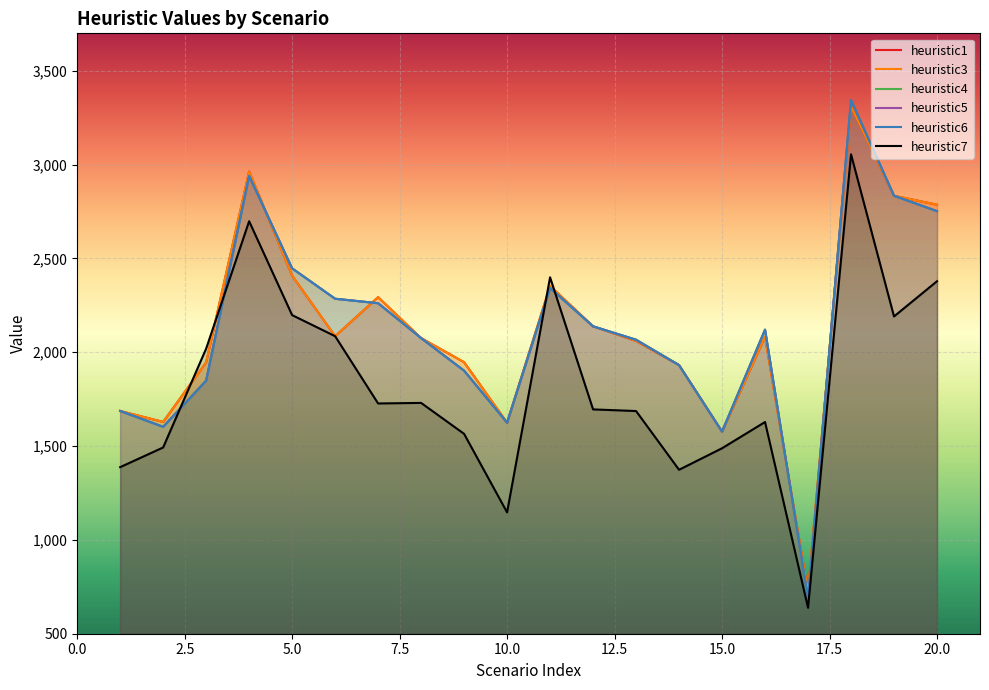

Reading left to right, extract all data points from this chart.

heuristic1: 1687.2	1628.8	1946.5	2963.9	2408.4	2085.8	2293.7	2075.6	1947.2	1624.6	2353.4	2138.3	2060.2	1931.6	1577.2	2081.8	722.2	3310.2	2834.2	2786.8
heuristic3: 1687.2	1628.8	1946.5	2963.9	2408.4	2085.8	2293.7	2075.6	1947.2	1624.6	2353.4	2138.3	2060.2	1931.6	1577.2	2081.8	722.2	3310.2	2834.2	2786.8
heuristic4: 1687.2	1602.8	1849.0	2940.1	2447.3	2285.4	2261.6	2075.6	1902.0	1624.6	2342.7	2138.3	2066.8	1931.6	1577.2	2120.6	687.8	3344.6	2834.2	2752.4
heuristic5: 1687.2	1602.8	1849.0	2940.1	2447.3	2285.4	2261.6	2075.6	1902.0	1624.6	2342.7	2138.3	2066.8	1931.6	1577.2	2120.6	687.8	3344.6	2834.2	2752.4
heuristic6: 1687.2	1602.8	1849.0	2940.1	2447.3	2285.4	2261.6	2075.6	1902.0	1624.6	2342.7	2138.3	2066.8	1931.6	1577.2	2120.6	687.8	3344.6	2834.2	2752.4
heuristic7: 1387.8	1492.7	2019.2	2698.6	2198.2	2085.8	1727.2	1730.2	1565.3	1146.7	2399.7	1695.6	1686.9	1373.8	1488.5	1628.3	638.2	3055.1	2191.0	2378.7